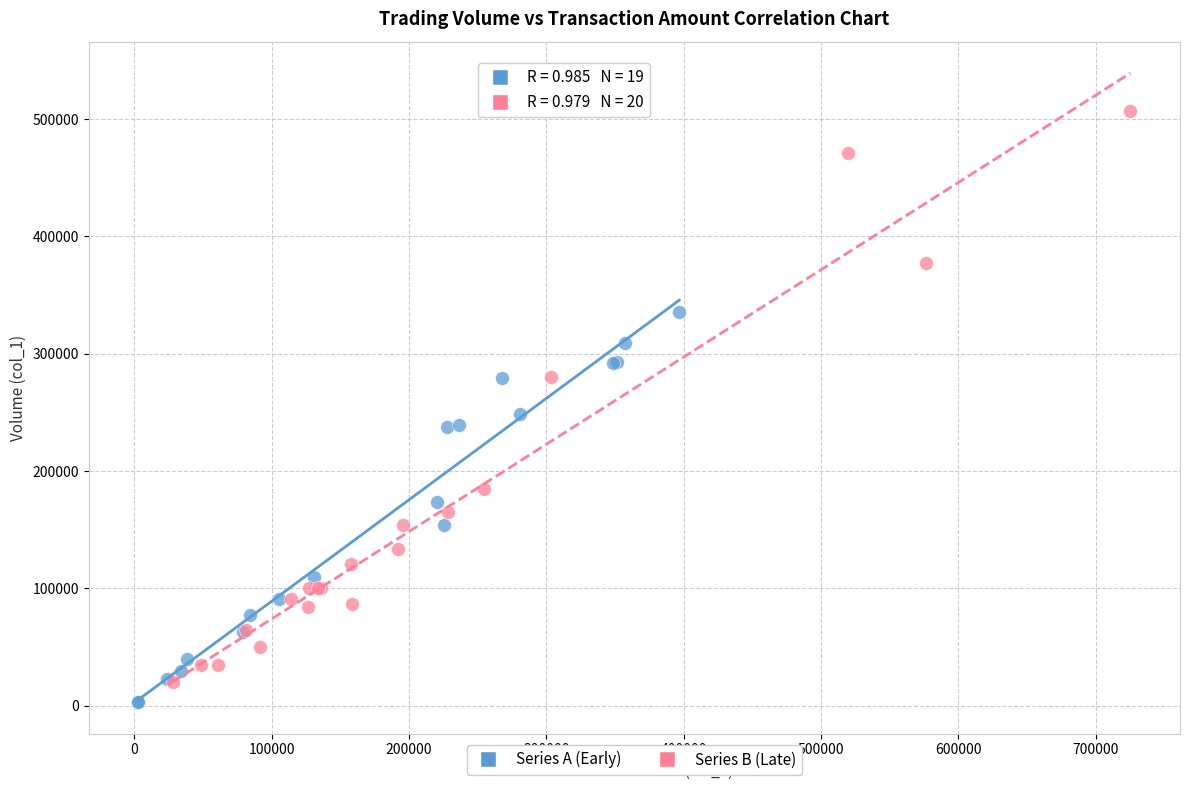

Which series reaches the maximum Y coordinate?

Series B (Late)